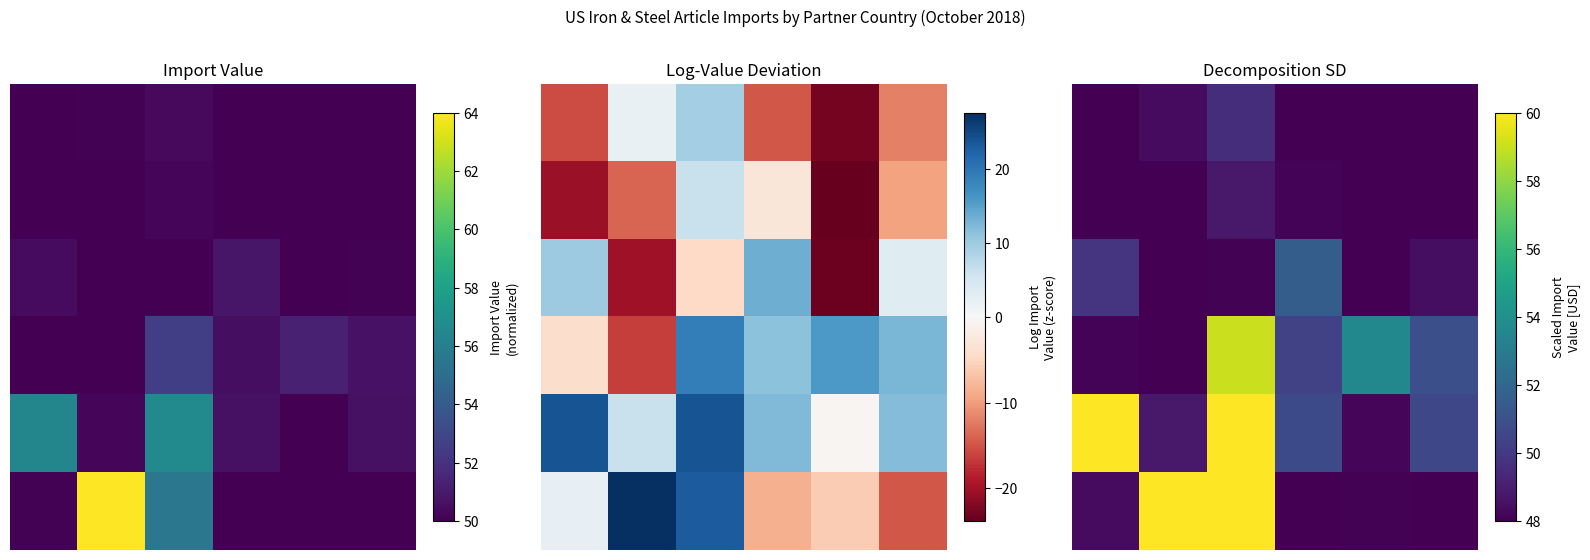

Which series has the largest range (max minus min)?

5